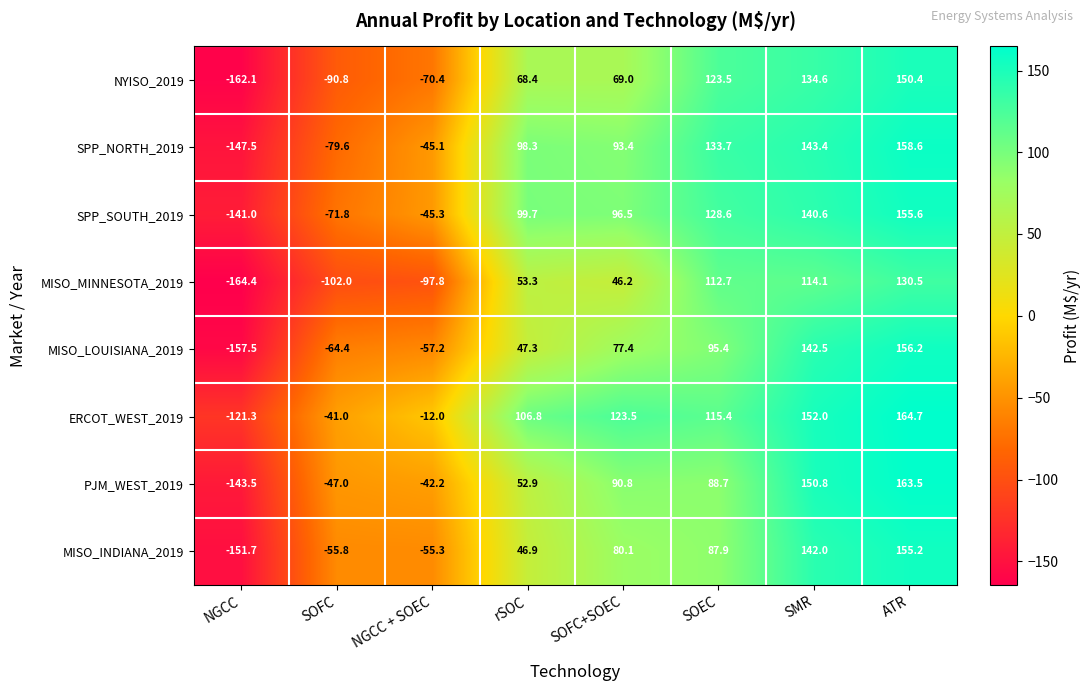

What is the greatest value displayed?

164.7